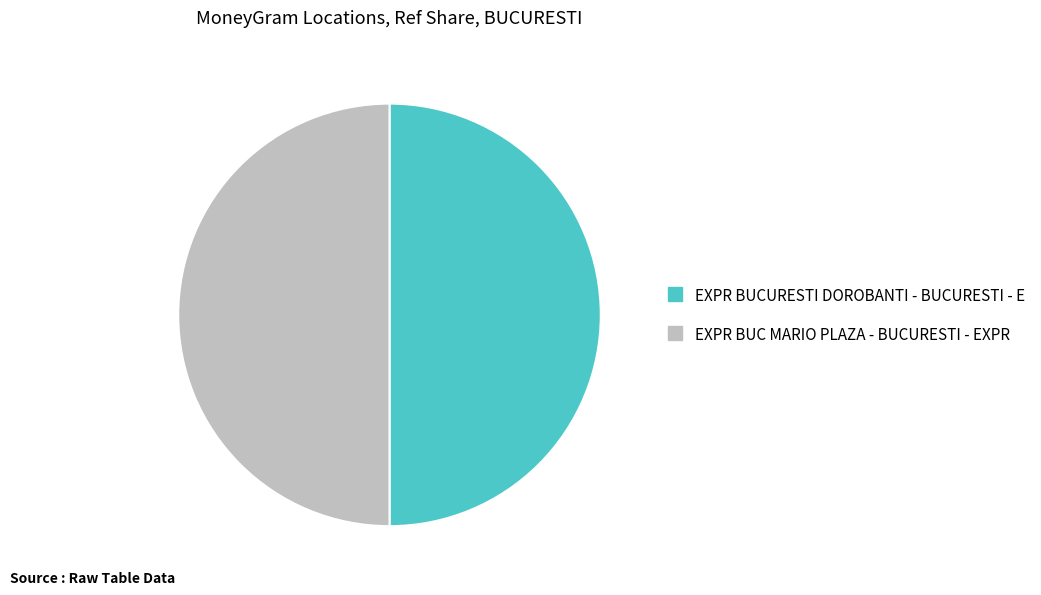

Approximately how many times larger is the value at EXPR BUCURESTI DOROBANTI - BUCURESTI - E compared to EXPR BUC MARIO PLAZA - BUCURESTI - EXPR?

1.0